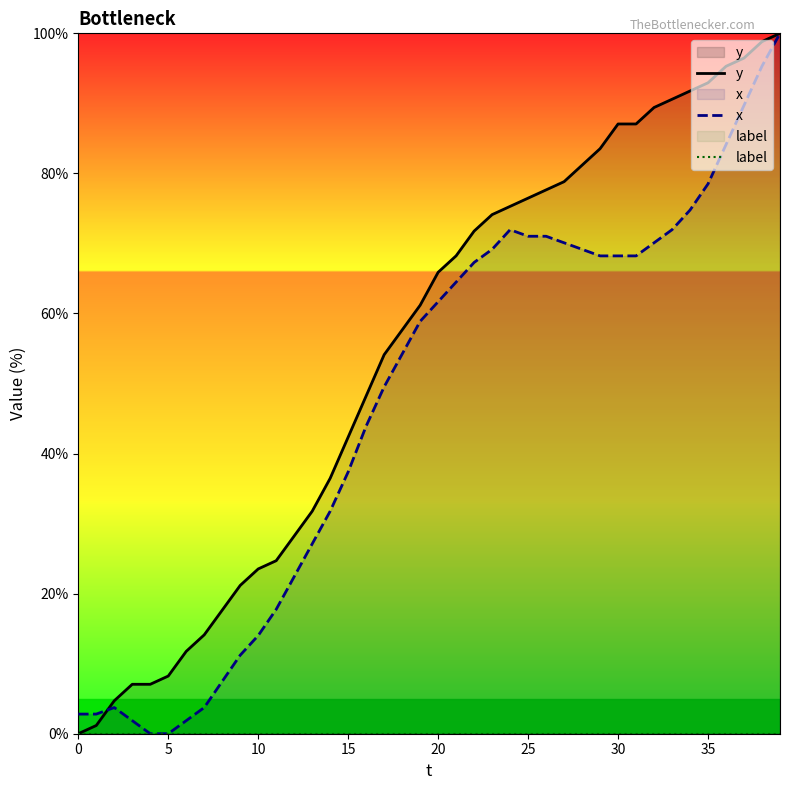

What are all the series names shown in the legend?

y, x, label